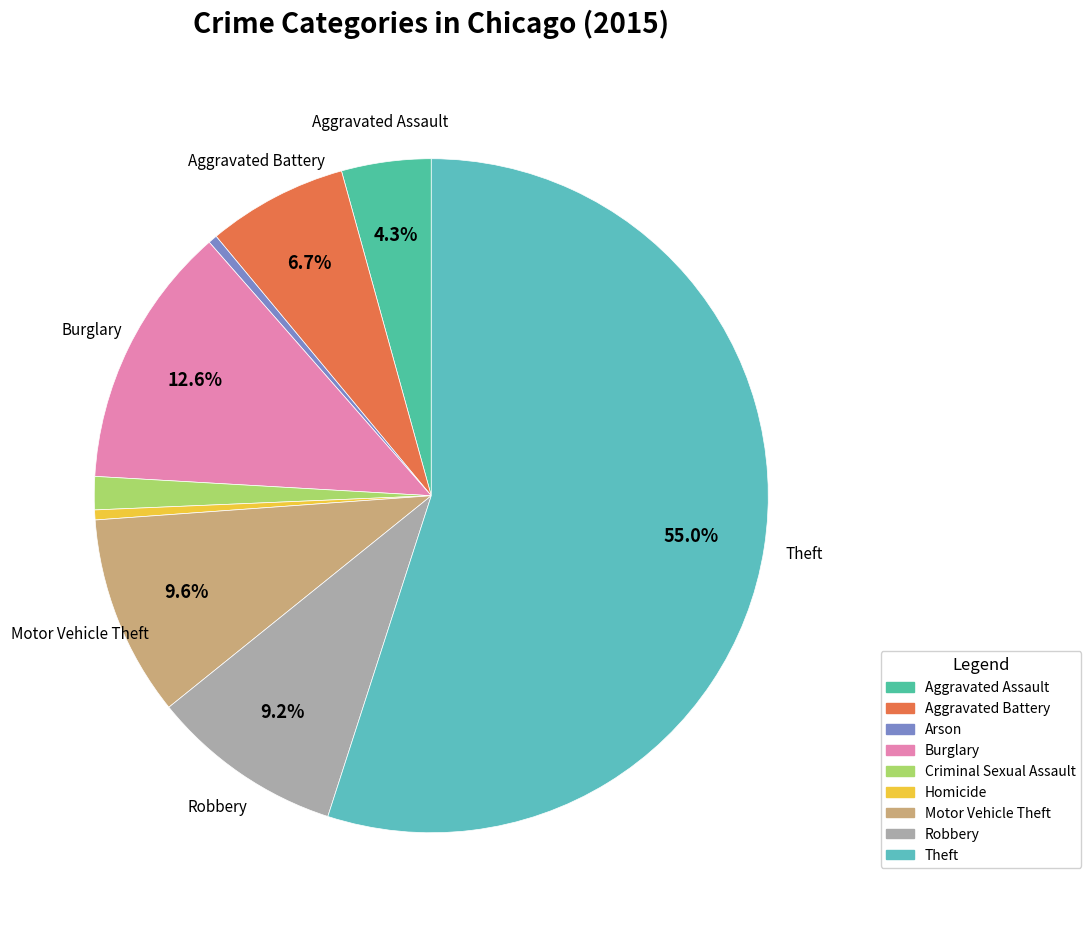

Which category has the smallest portion of the pie?

Arson